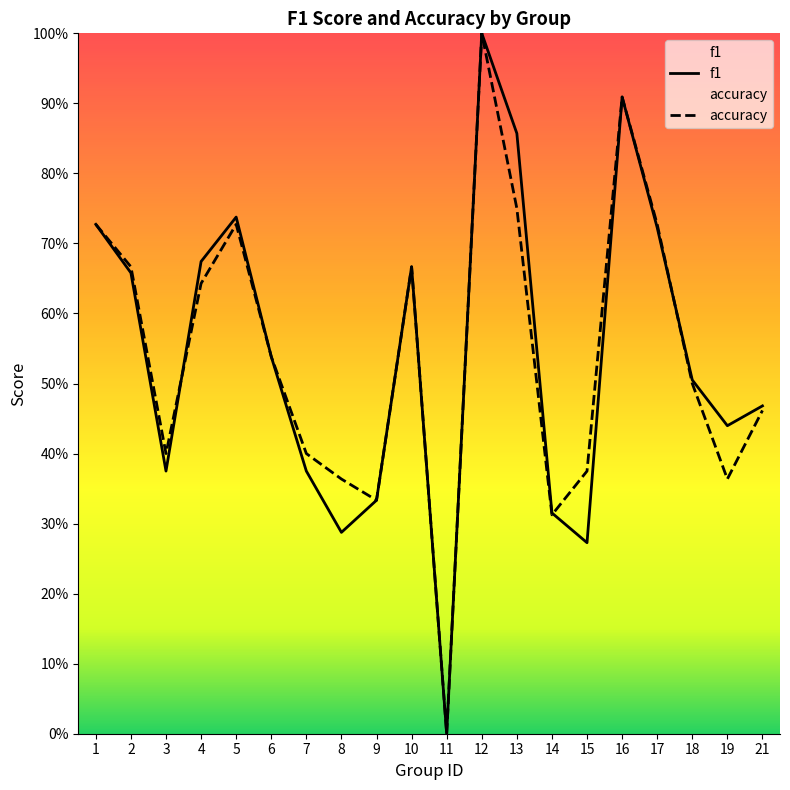

Reading right to left, transcribe all the data shown in this chart.

f1: 21=0.5	19=0.4	18=0.5	17=0.7	16=0.9	15=0.3	14=0.3	13=0.9	12=1.0	11=0.0	10=0.7	9=0.3	8=0.3	7=0.4	6=0.5	5=0.7	4=0.7	3=0.4	2=0.7	1=0.7
accuracy: 21=0.5	19=0.4	18=0.5	17=0.7	16=0.9	15=0.4	14=0.3	13=0.8	12=1.0	11=0.0	10=0.7	9=0.3	8=0.4	7=0.4	6=0.5	5=0.7	4=0.6	3=0.4	2=0.7	1=0.7